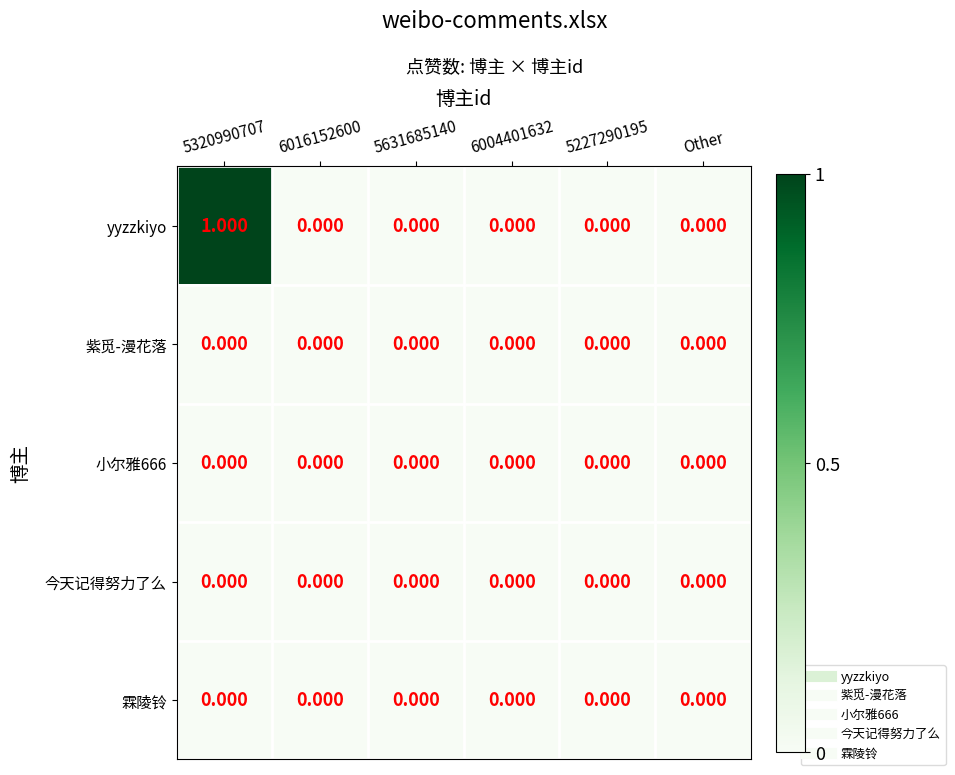

At which category is the sum across all series the highest?

5320990707